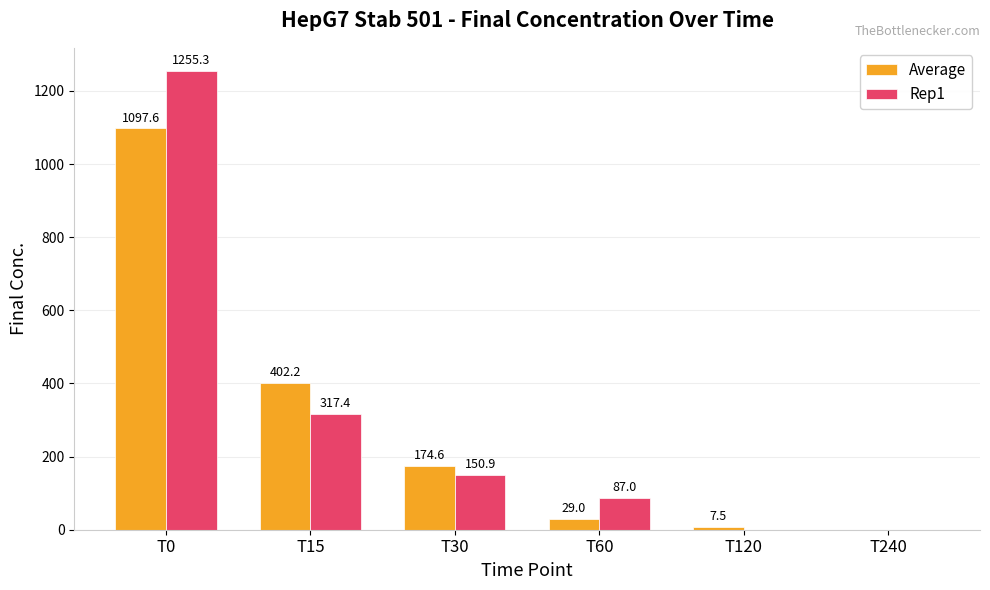

Is it true that Rep1 equals 1255.3 at T0?

True